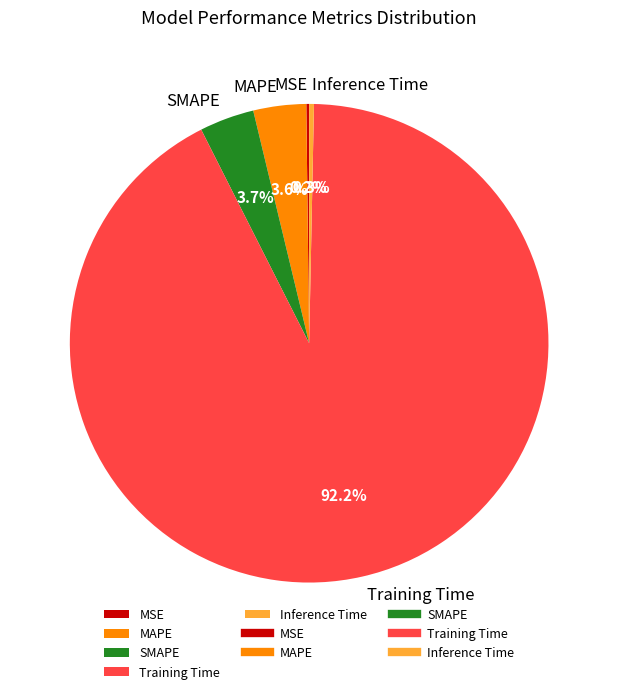

True or false: MAPE accounts for 10% of the total.

False